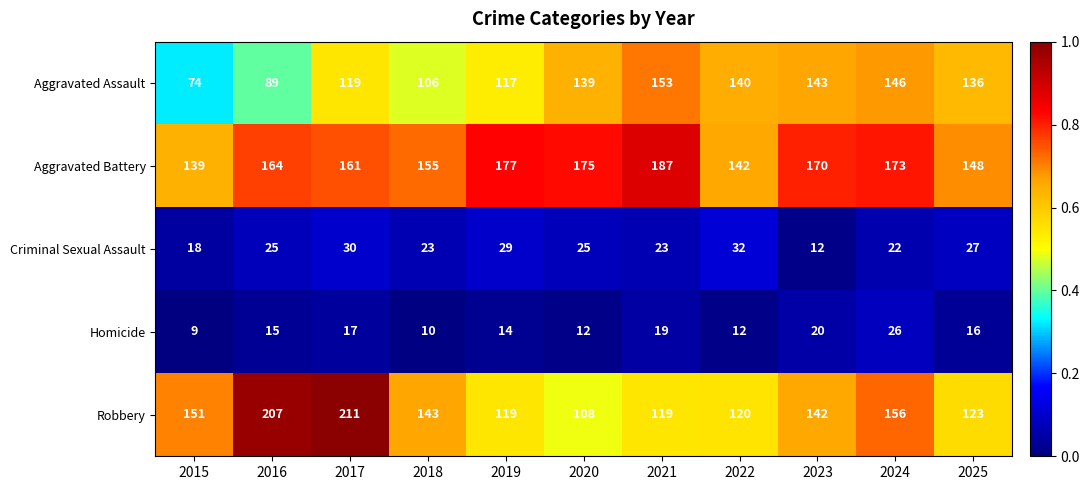

At which category is the sum across all series the highest?

2017